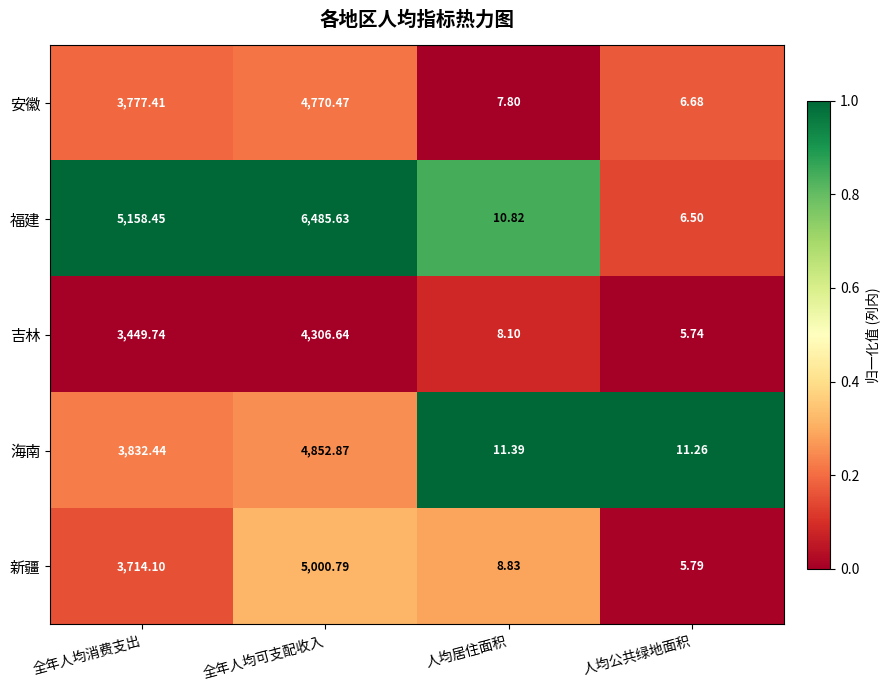

Which series has the largest range (max minus min)?

福建